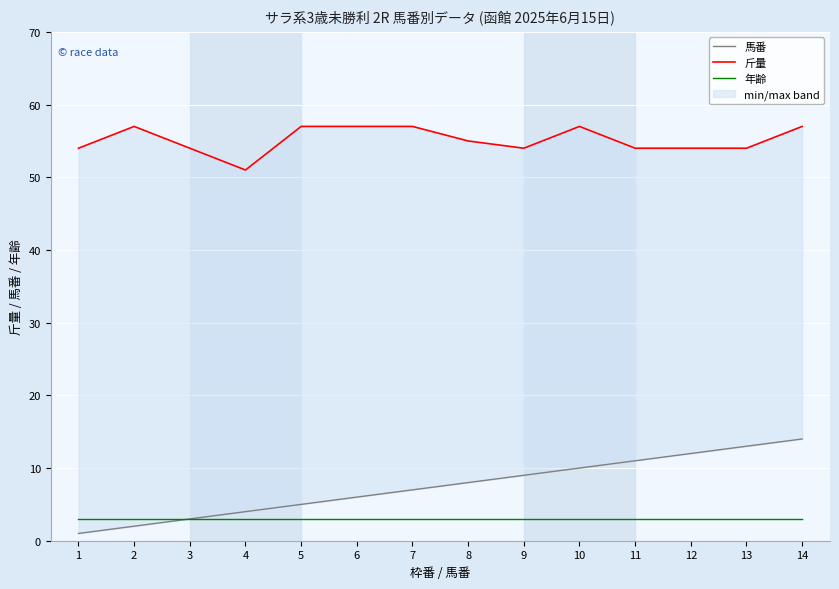

How many lines are shown in the chart?

3